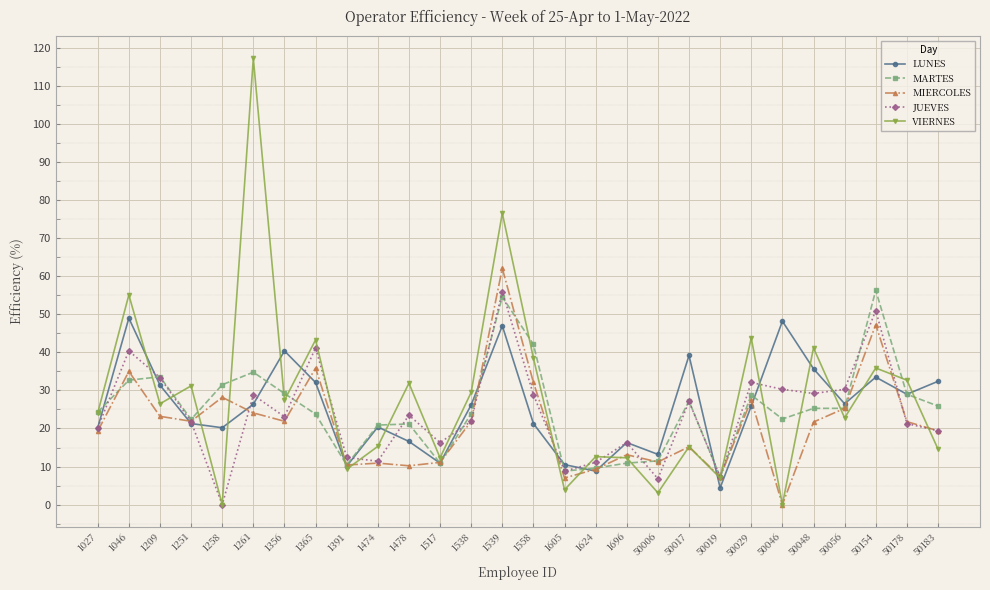

What is the highest value of the VIERNES series?

117.3